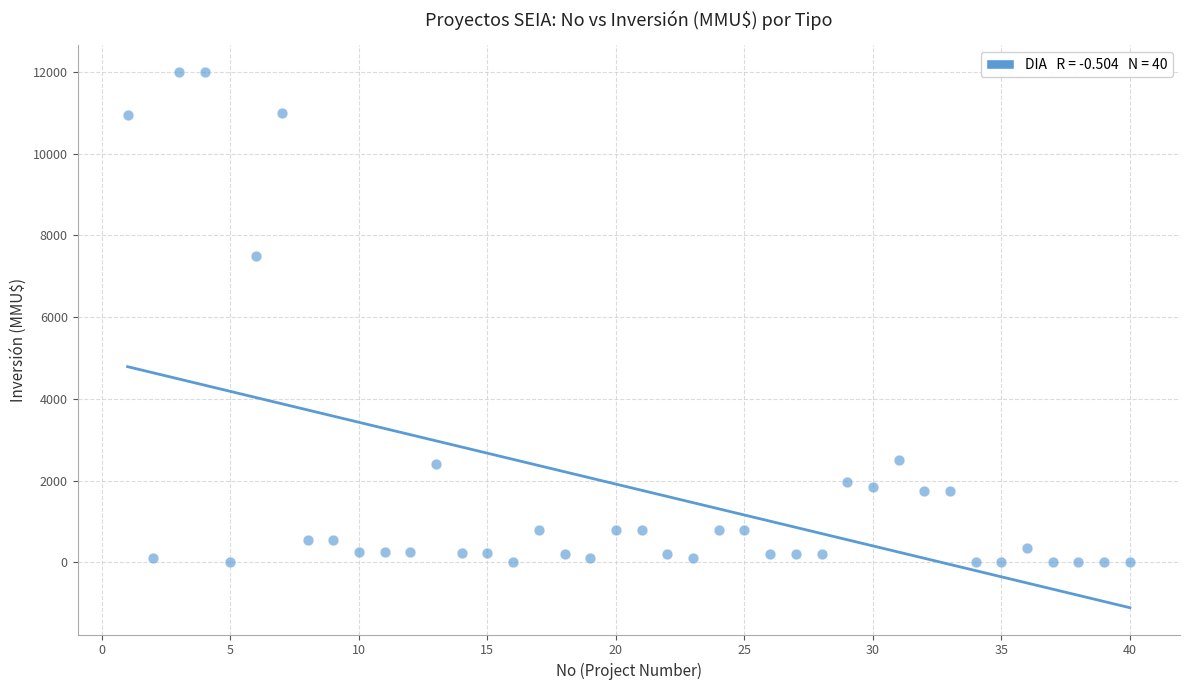

What Y value in the scatter plot is closest to 6000?

7500